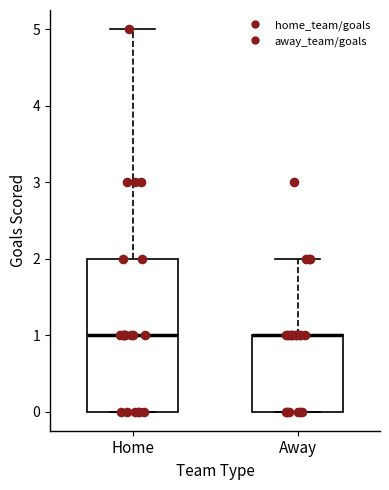

Comparing the boxes themselves (not the whiskers), which one is the tallest?

Home